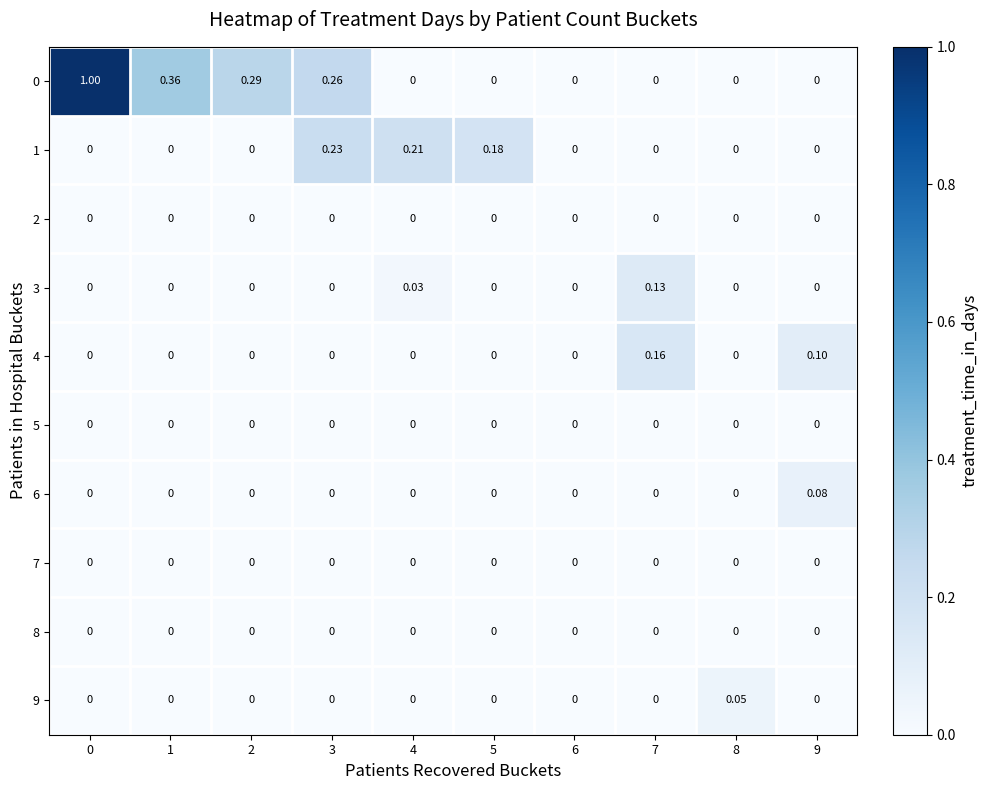

Is the value of 4 at 7 greater than the value of 6 at 7?

Yes